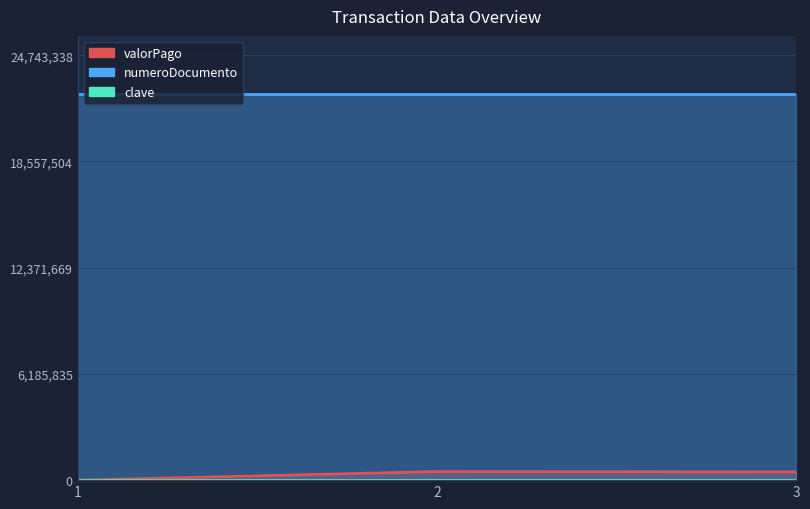

At which category is the sum across all series the highest?

2